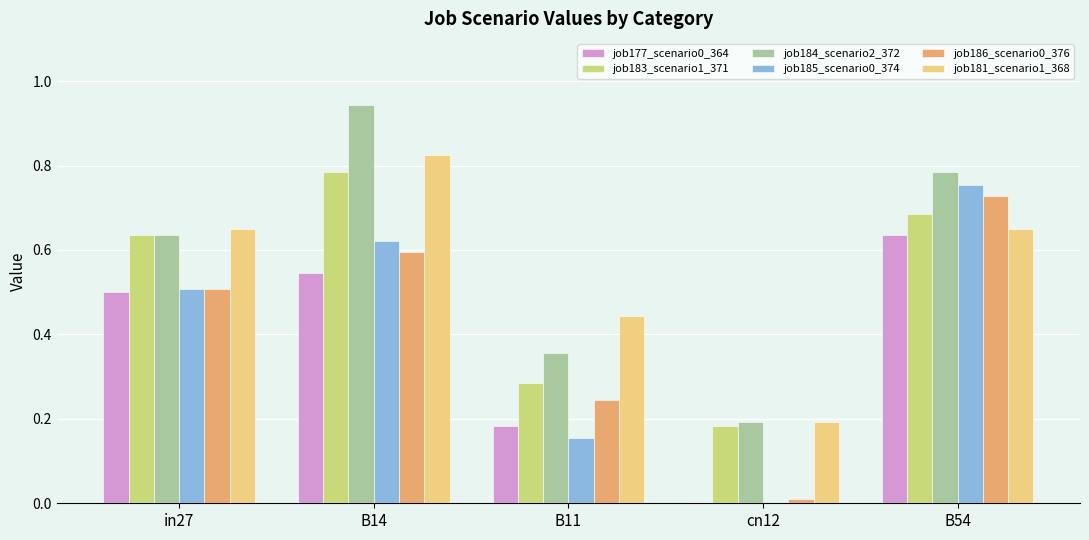

Are the bars grouped side by side (vs. stacked)?

Yes